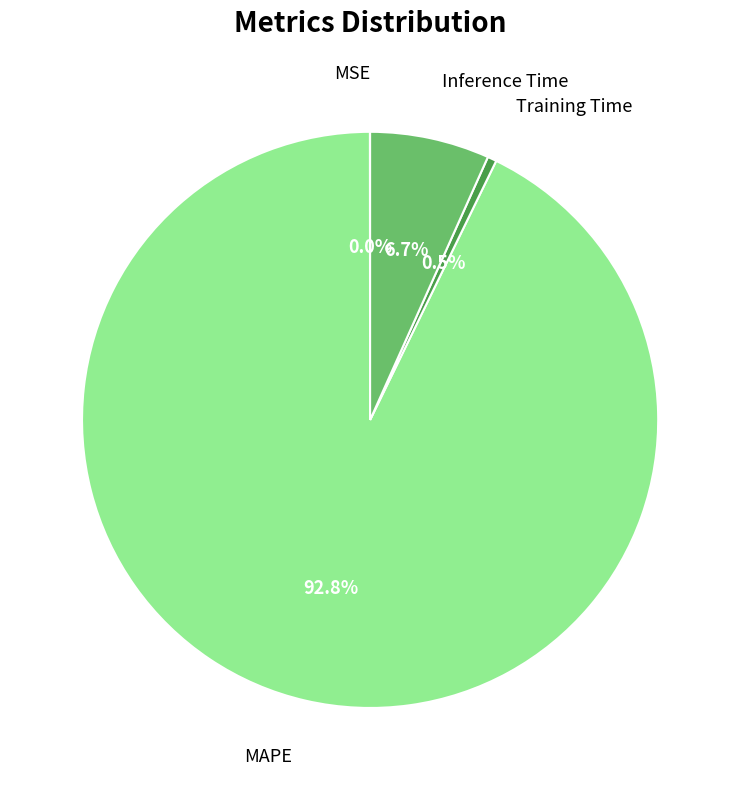

Is there any slice that represents more than half of the pie?

Yes